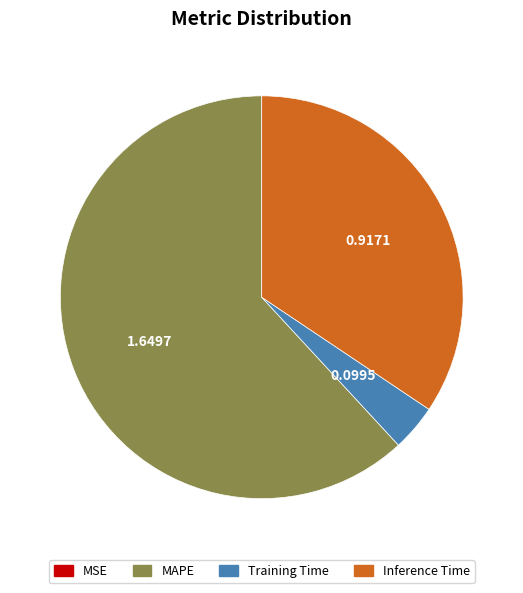

Is there any slice that represents more than half of the pie?

Yes